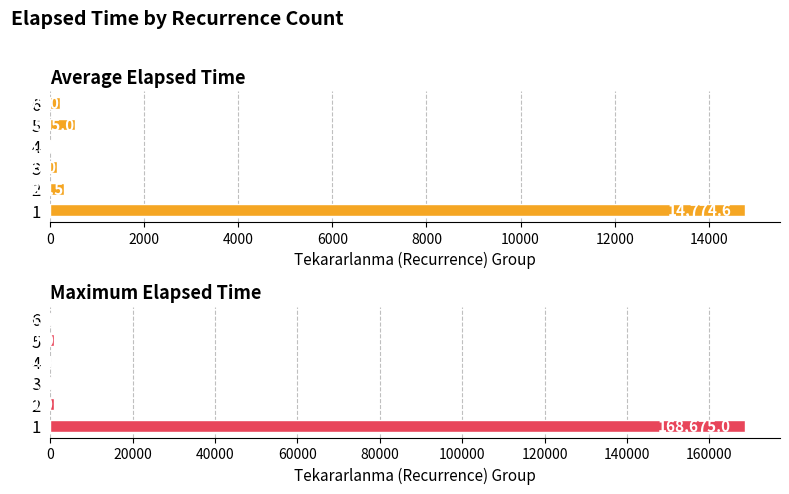

True or false: Average Elapsed Time has a value of 205.0 at 6.

True